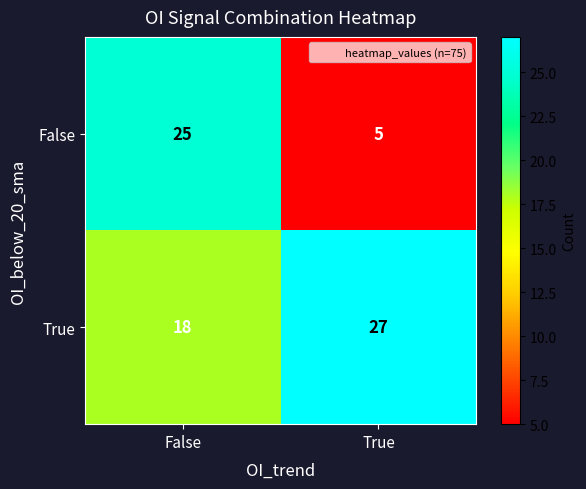

Reading left to right, extract all data points from this chart.

False: 25	5
True: 18	27